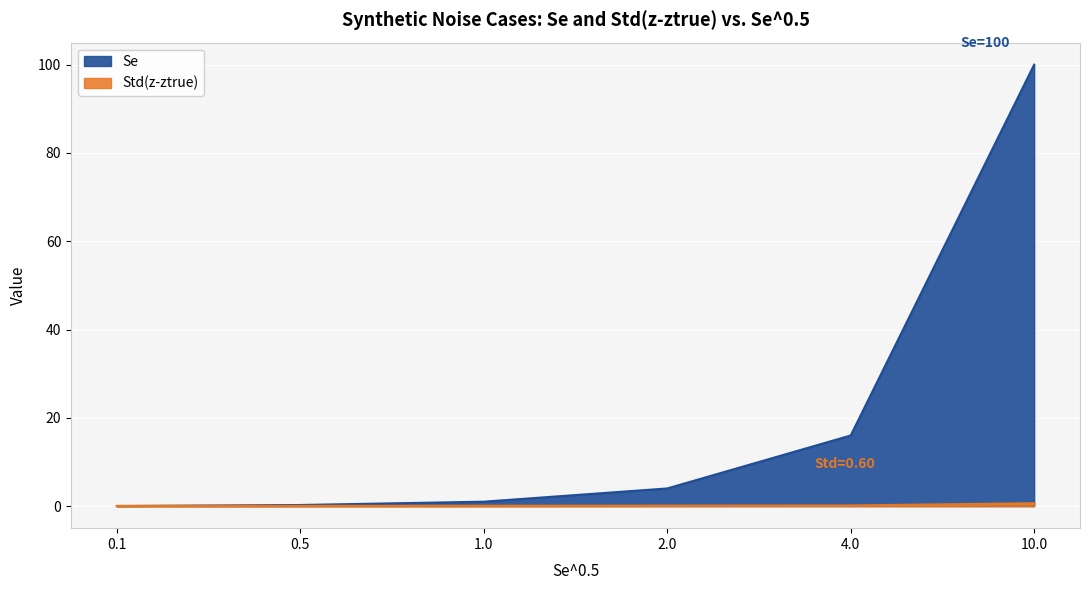

Is the value of Std(z-ztrue) at 0.5 greater than the value of Se at 1.0?

No